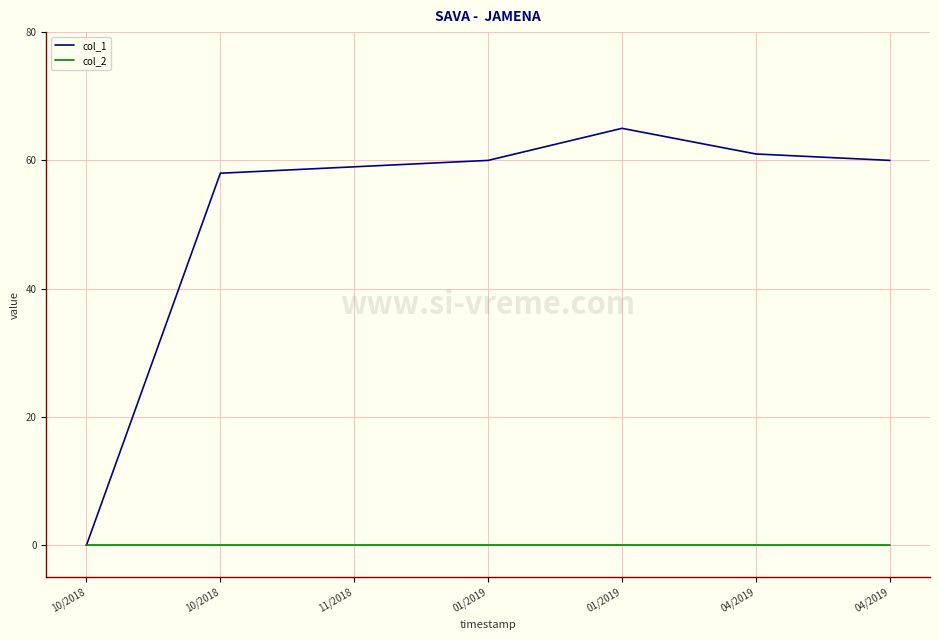

What are all the series names shown in the legend?

col_1, col_2